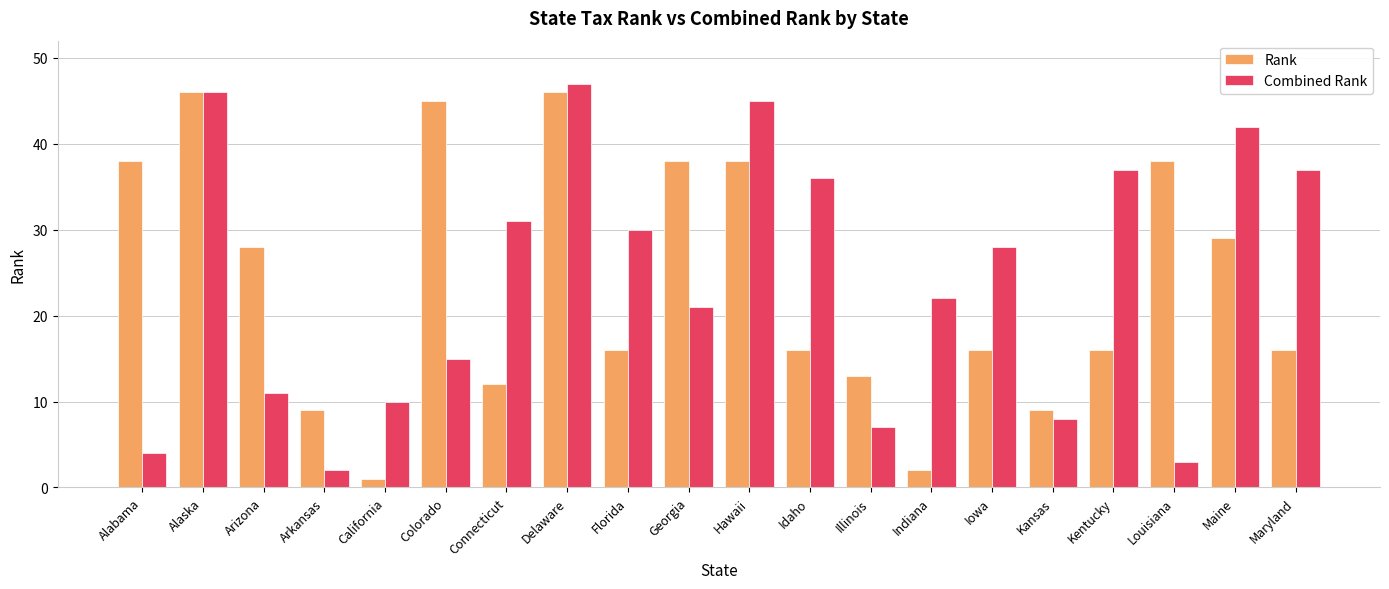

Which series has the largest total across all categories?

Combined Rank